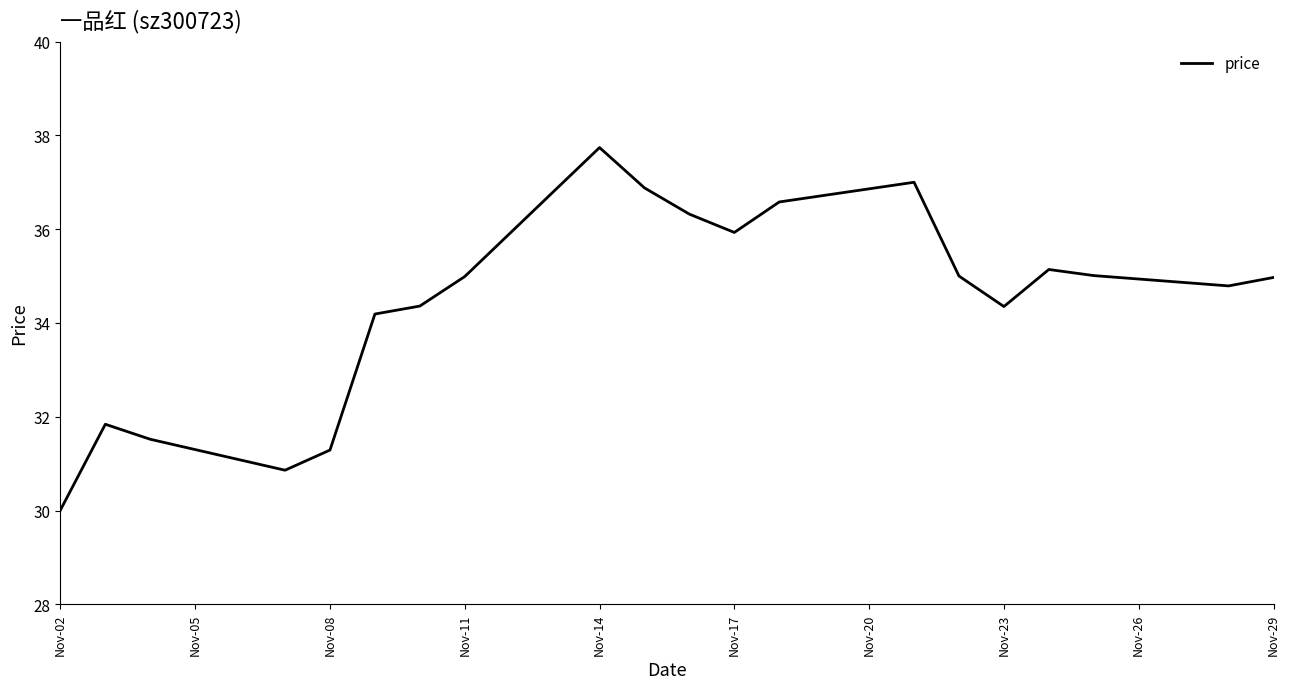

What is the minimum value shown in the chart?

30.0